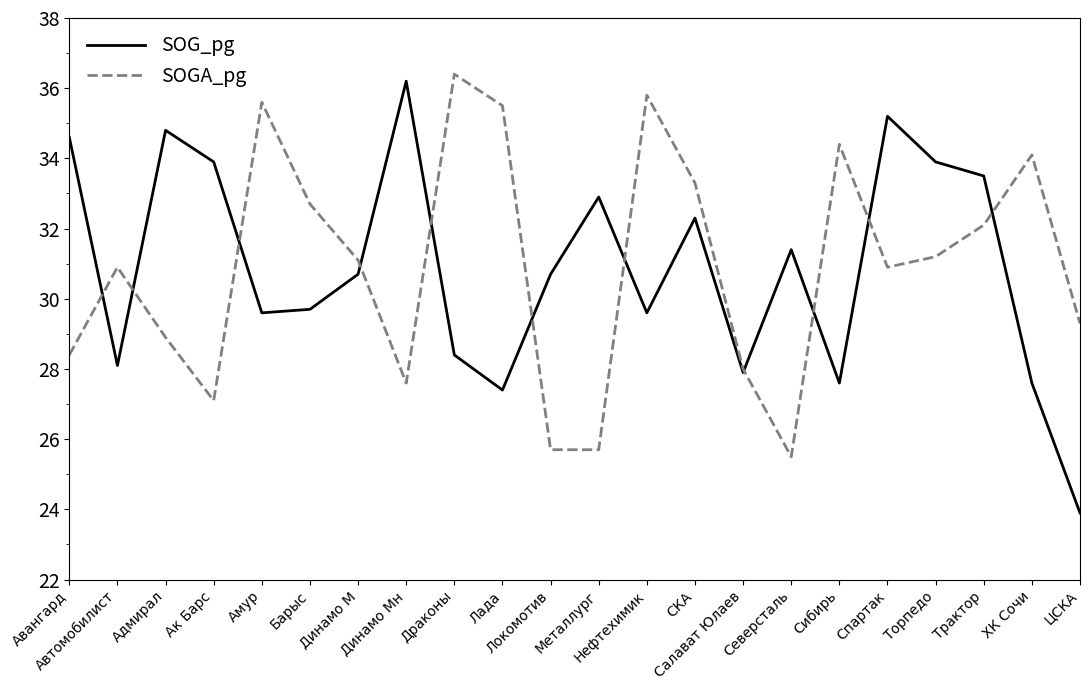

At which category does SOGA_pg reach its first local peak?

Автомобилист